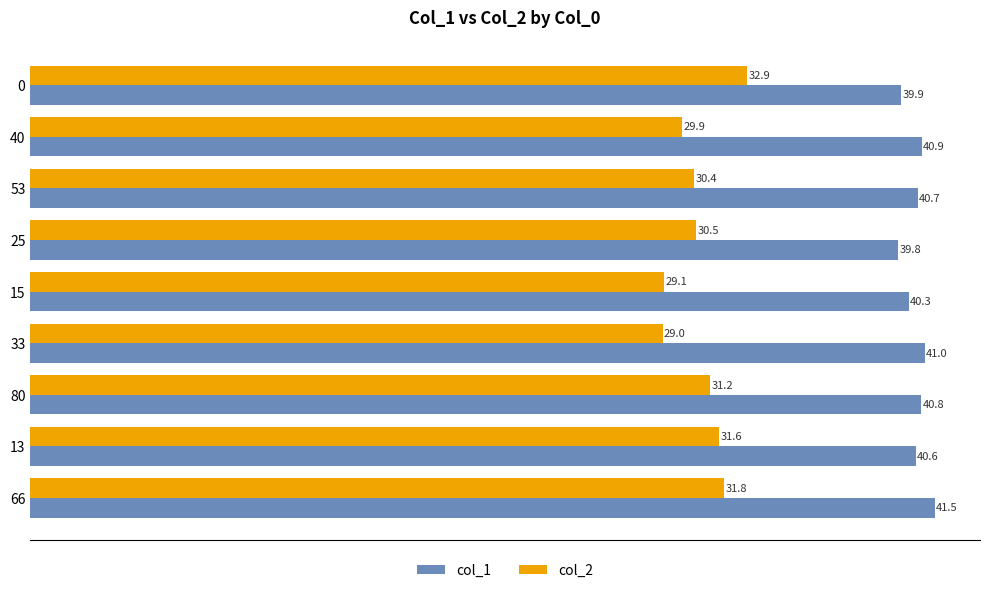

At which label is col_2 closest to 30?

40